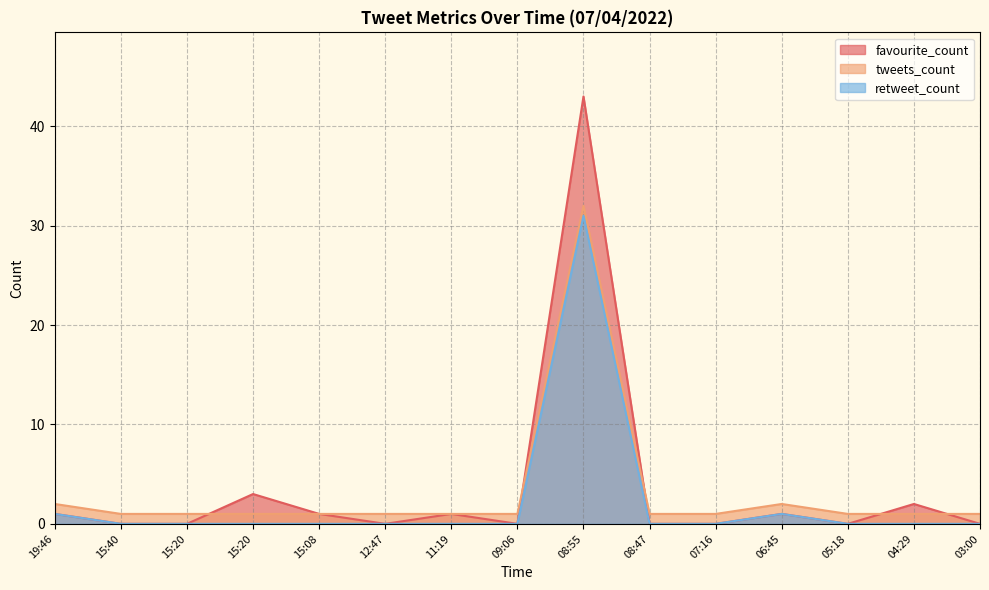

Reading left to right, what are all the values shown in this chart?

favourite_count: 19:46=1	15:40=0	15:20=0	15:20=3	15:08=1	12:47=0	11:19=1	09:06=0	08:55=43	08:47=0	07:16=0	06:45=1	05:18=0	04:29=2	03:00=0
tweets_count: 19:46=2	15:40=1	15:20=1	15:20=1	15:08=1	12:47=1	11:19=1	09:06=1	08:55=32	08:47=1	07:16=1	06:45=2	05:18=1	04:29=1	03:00=1
retweet_count: 19:46=1	15:40=0	15:20=0	15:20=0	15:08=0	12:47=0	11:19=0	09:06=0	08:55=31	08:47=0	07:16=0	06:45=1	05:18=0	04:29=0	03:00=0